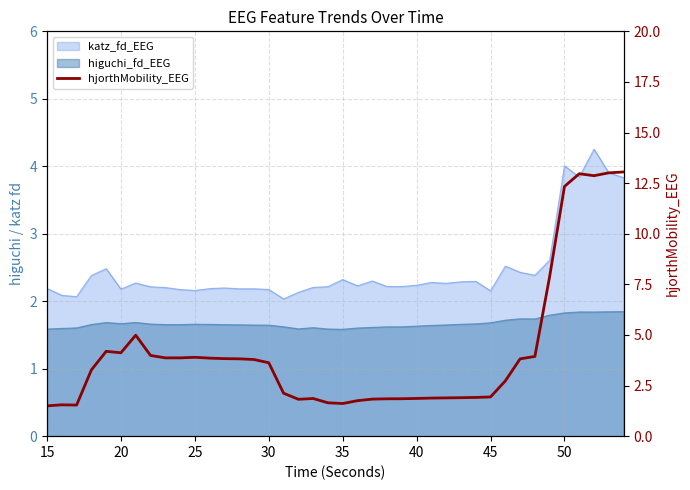

How many data points are above 3?

21